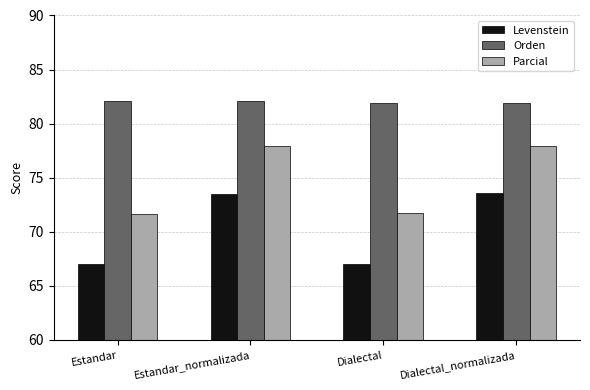

Rank the series by their maximum value, from highest to lowest.

Orden, Parcial, Levenstein